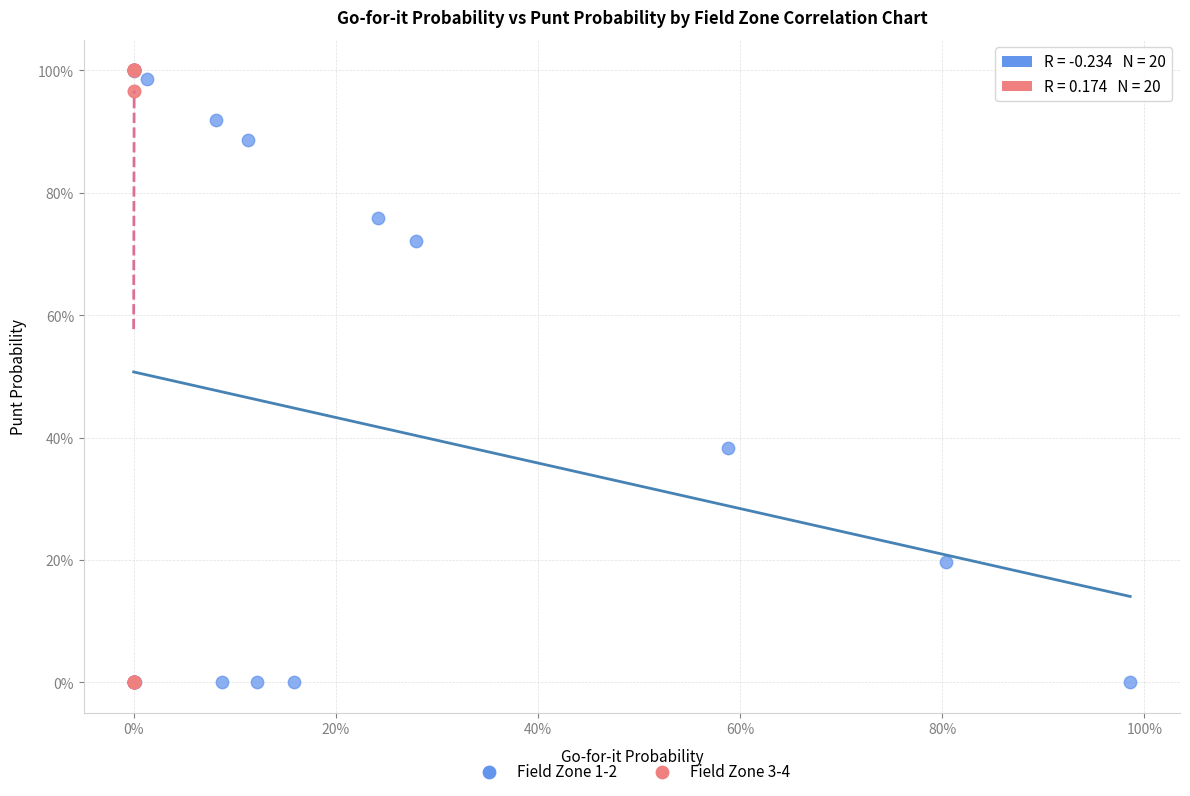

What are all the series names shown in the legend?

Field Zone 1-2, Field Zone 3-4